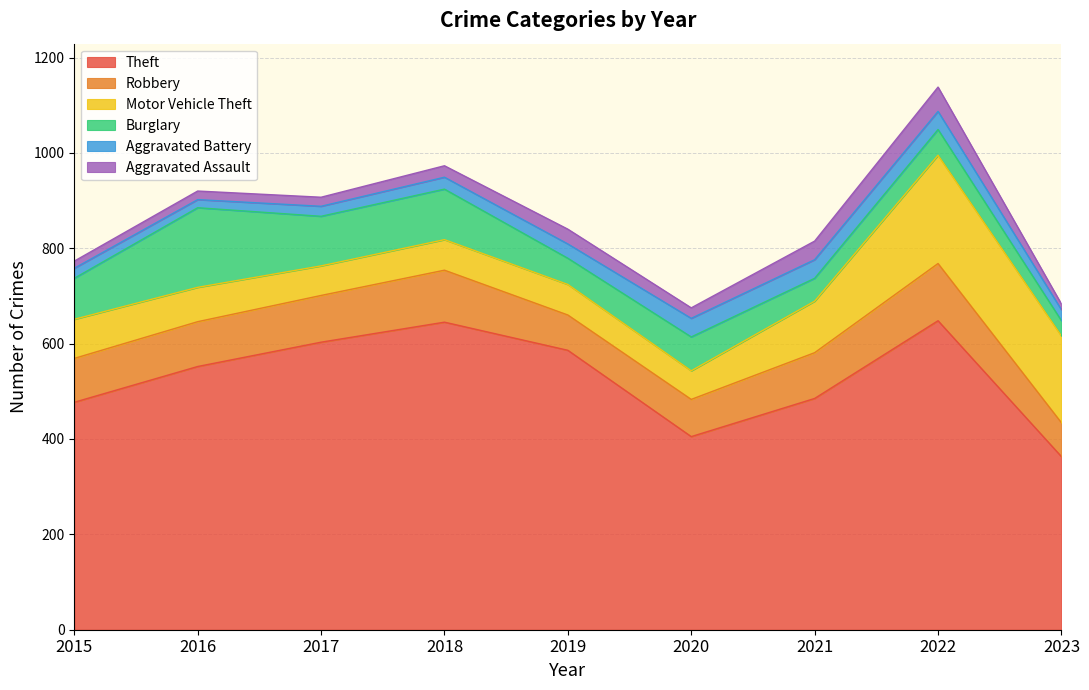

How many data points in Aggravated Assault are above 22?

4